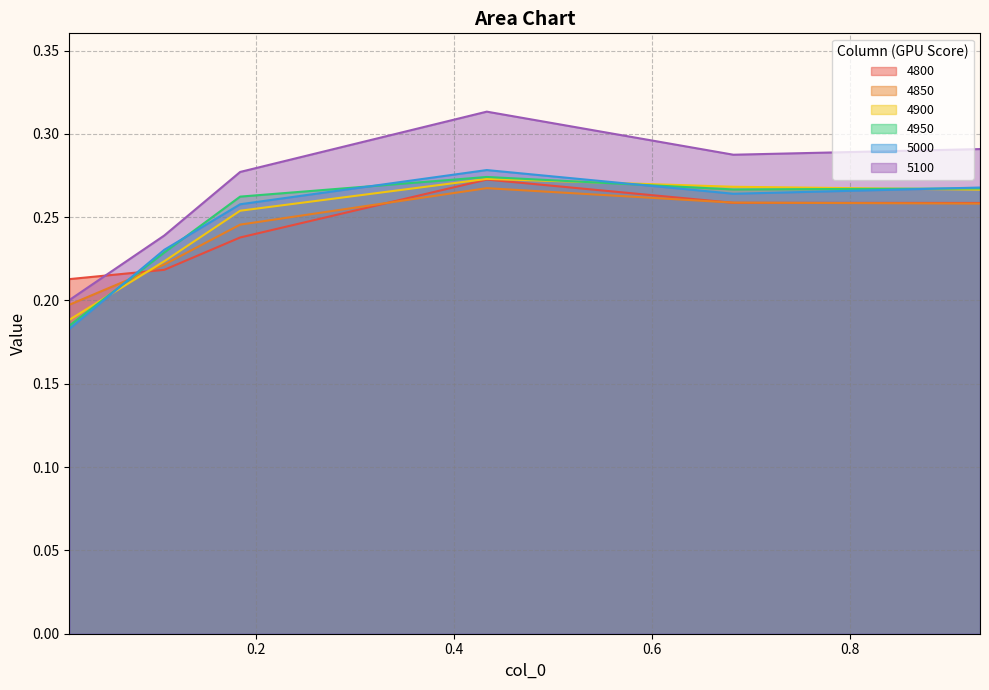

The value of 4850 at 0.1835616438356164 is 0.2. True or false?

True